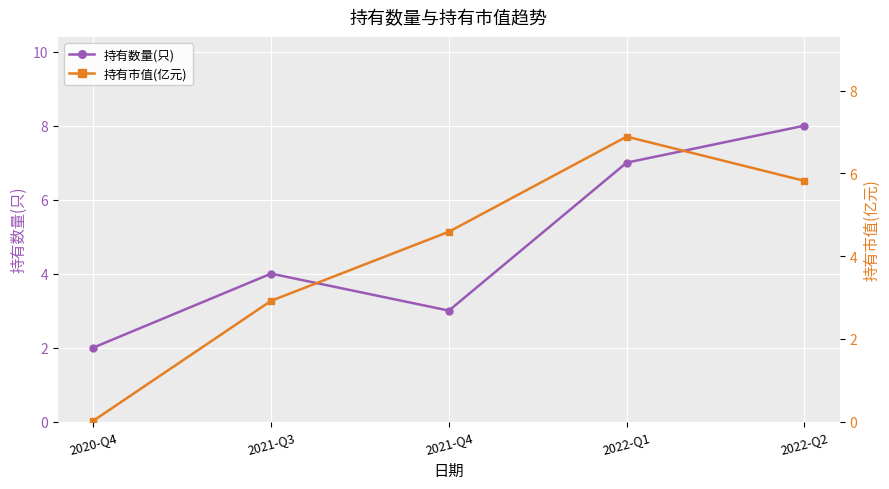

Between which two adjacent categories do 持有数量(只) and 持有市值(亿元) first intersect?

2021-Q3 and 2021-Q4